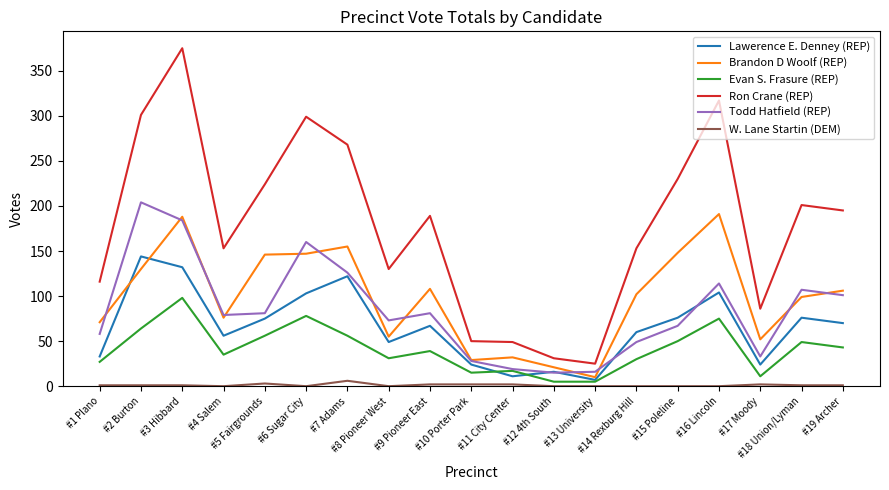

True or false: Todd Hatfield (REP) and W. Lane Startin (DEM) cross at least once.

False